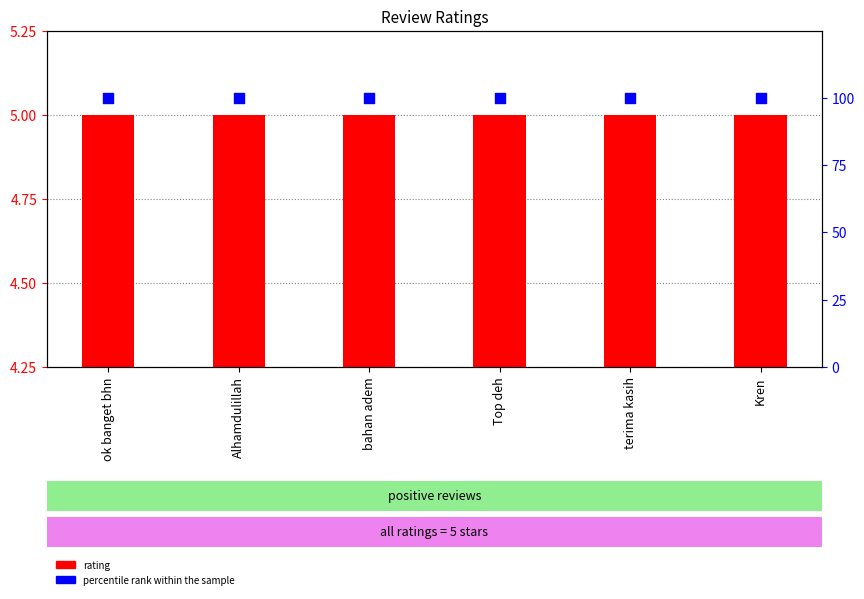

Is the value of percentile rank within the sample at bahan adem greater than the value of rating at Top deh?

Yes